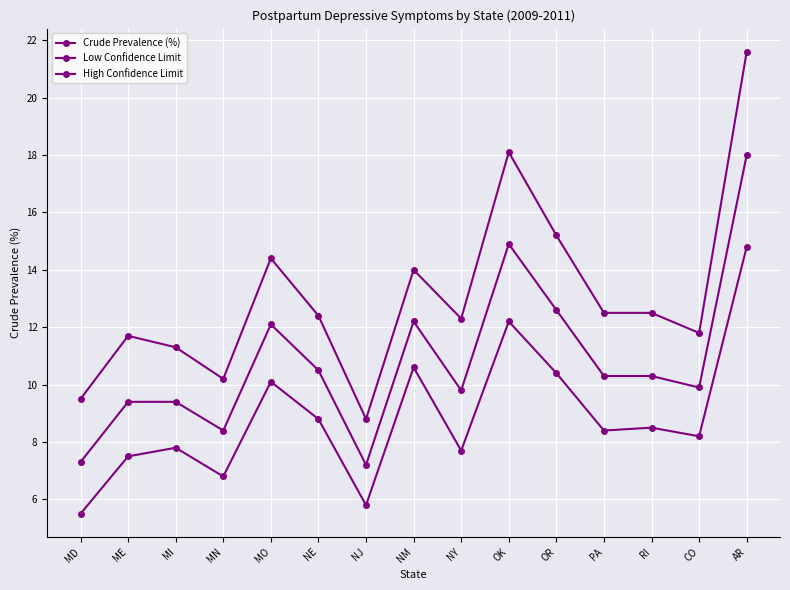

Count the number of data series in this chart.

3